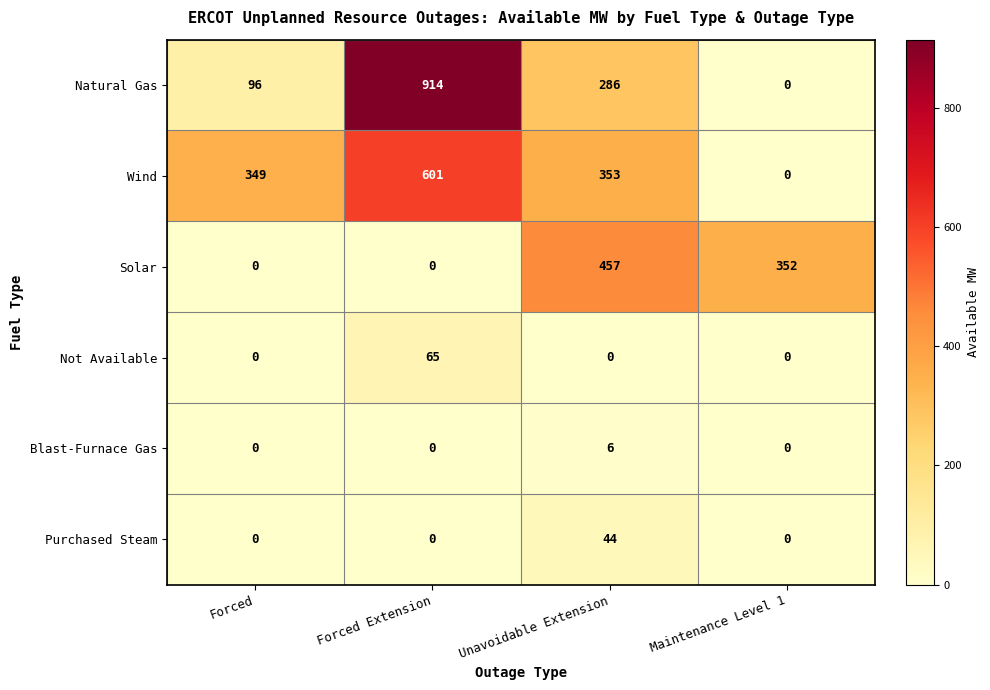

Reading right to left, extract all data points from this chart.

Natural Gas: Maintenance Level 1=0	Unavoidable Extension=286	Forced Extension=914	Forced=96
Wind: Maintenance Level 1=0	Unavoidable Extension=353	Forced Extension=601	Forced=349
Solar: Maintenance Level 1=352	Unavoidable Extension=457	Forced Extension=0	Forced=0
Not Available: Maintenance Level 1=0	Unavoidable Extension=0	Forced Extension=65	Forced=0
Blast-Furnace Gas: Maintenance Level 1=0	Unavoidable Extension=6	Forced Extension=0	Forced=0
Purchased Steam: Maintenance Level 1=0	Unavoidable Extension=44	Forced Extension=0	Forced=0